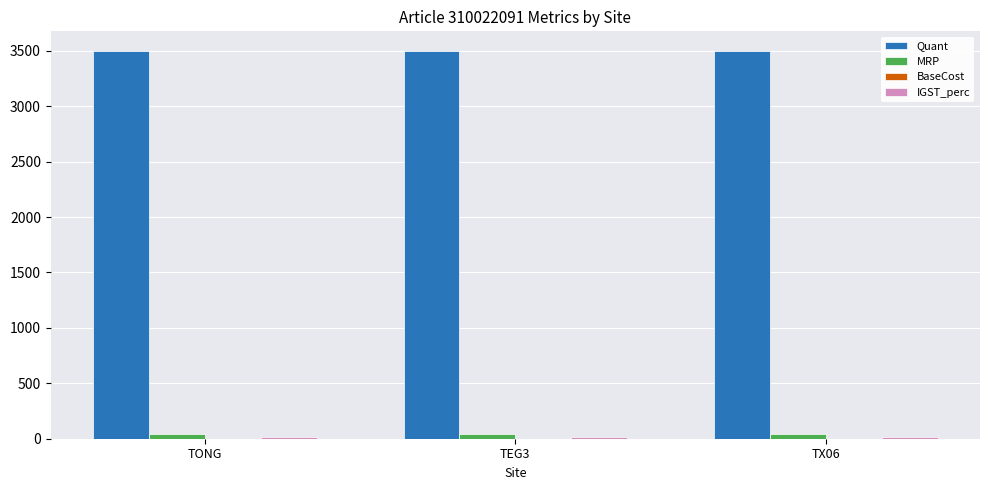

What is the greatest value displayed?

3500.0